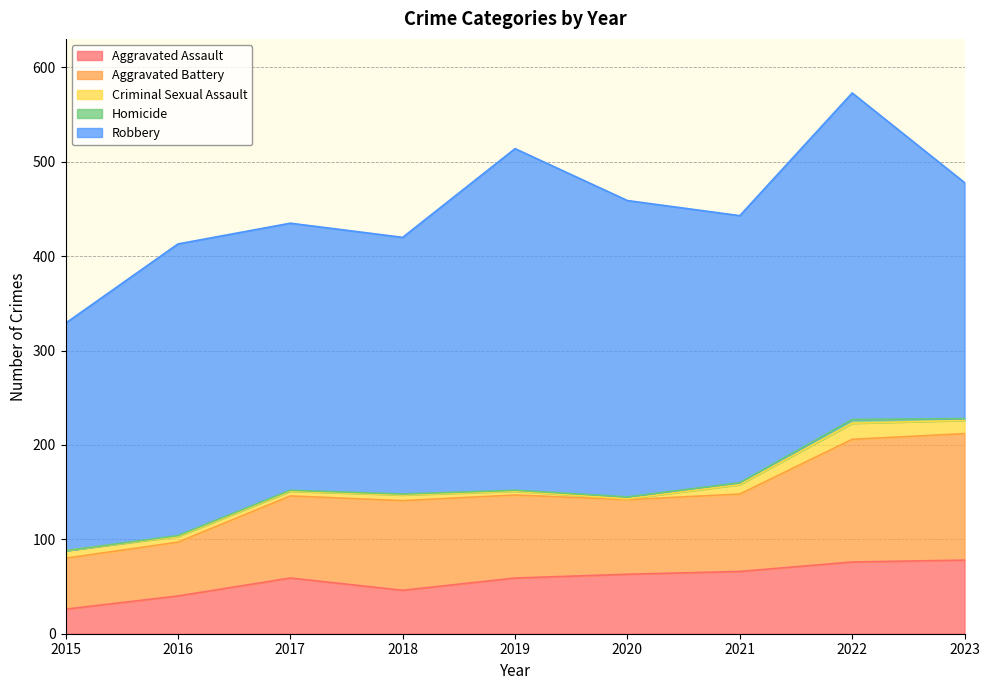

Rank the series at 2017 from highest to lowest value.

Robbery, Aggravated Battery, Aggravated Assault, Criminal Sexual Assault, Homicide